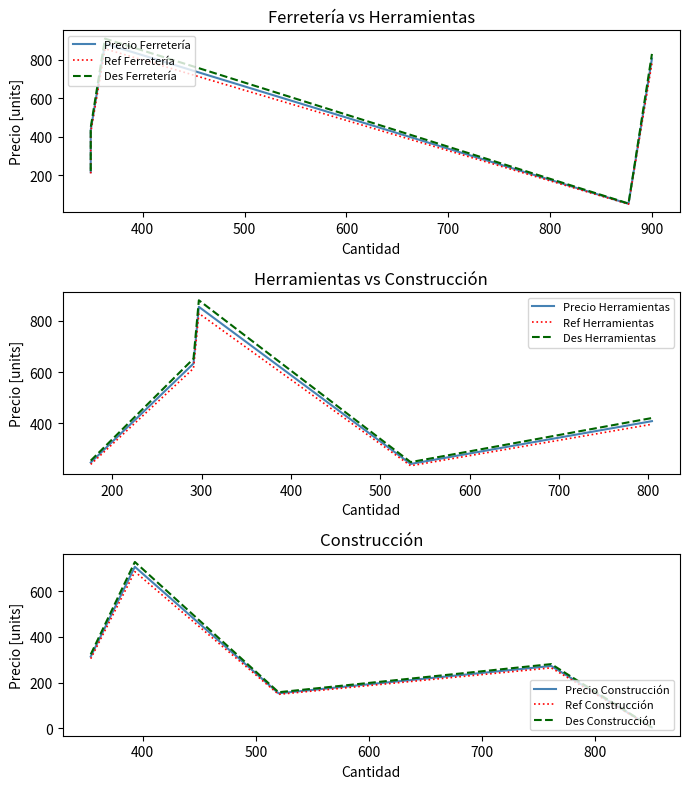

What is the highest value of the Ferretería series?

884.2